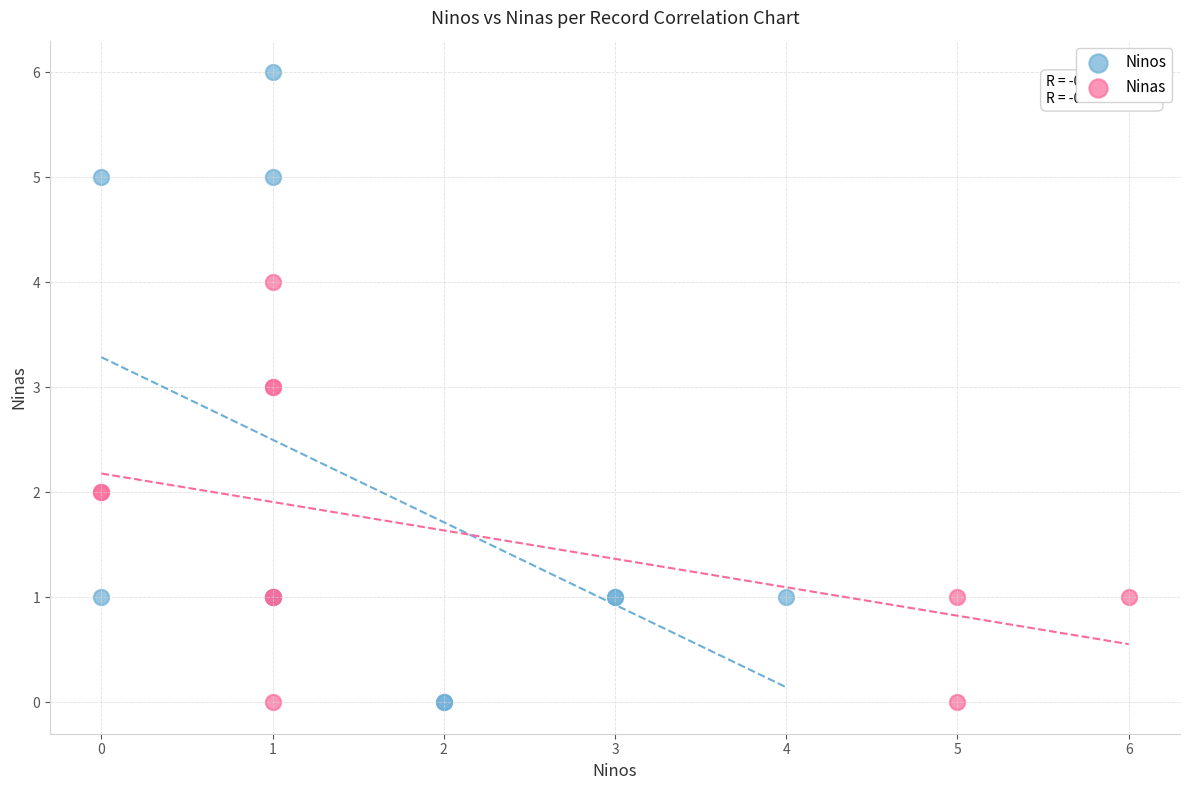

Which series has the widest spread of Y values?

Ninos